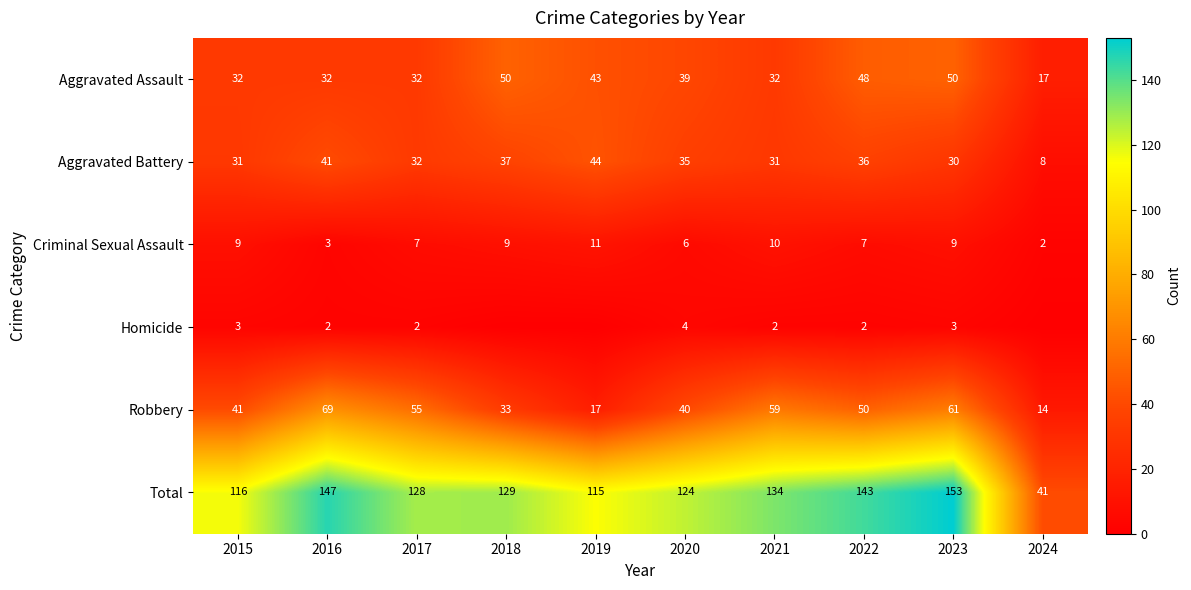

What is the highest value of the Aggravated Assault series?

50